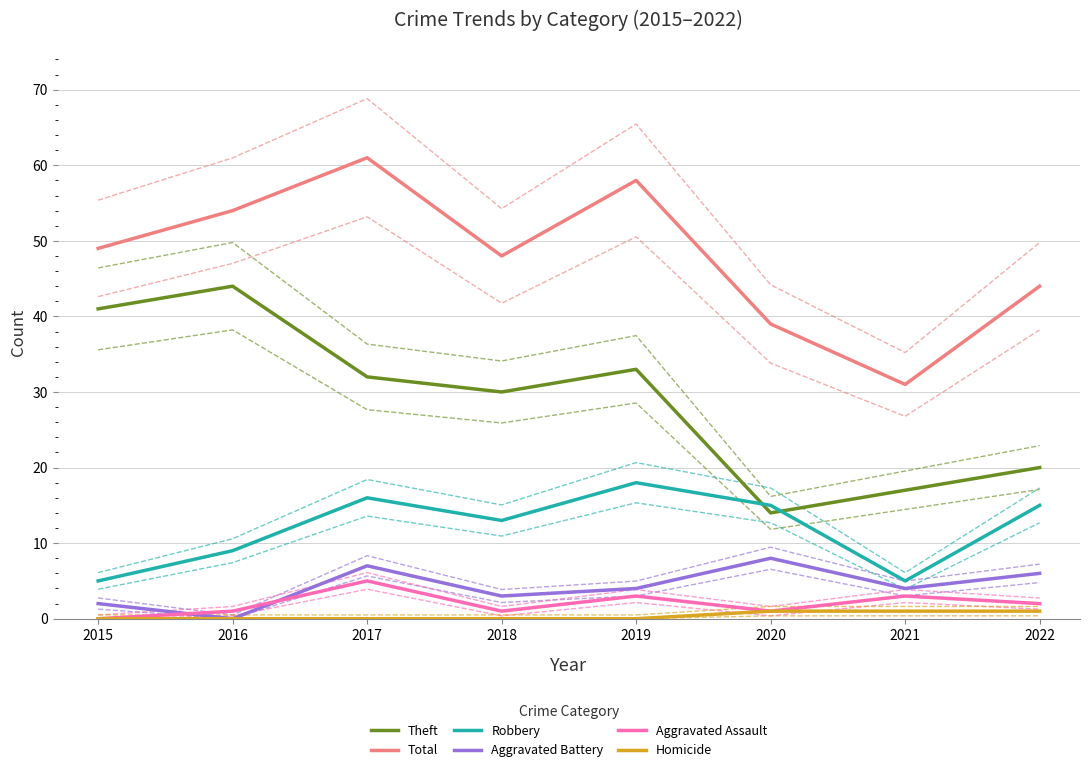

Reading left to right, list all the values displayed in this chart.

Theft: 41	44	32	30	33	14	17	20
Total: 49	54	61	48	58	39	31	44
Robbery: 5	9	16	13	18	15	5	15
Aggravated Battery: 2	0	7	3	4	8	4	6
Aggravated Assault: 0	1	5	1	3	1	3	2
Homicide: 0	0	0	0	0	1	1	1